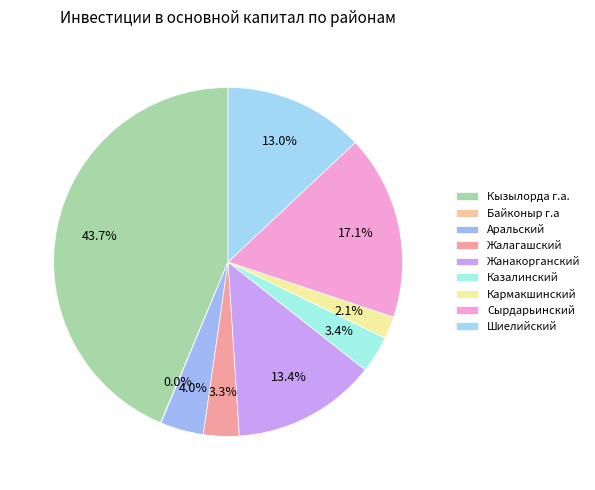

What is the smallest slice in the pie chart?

Байконыр г.а